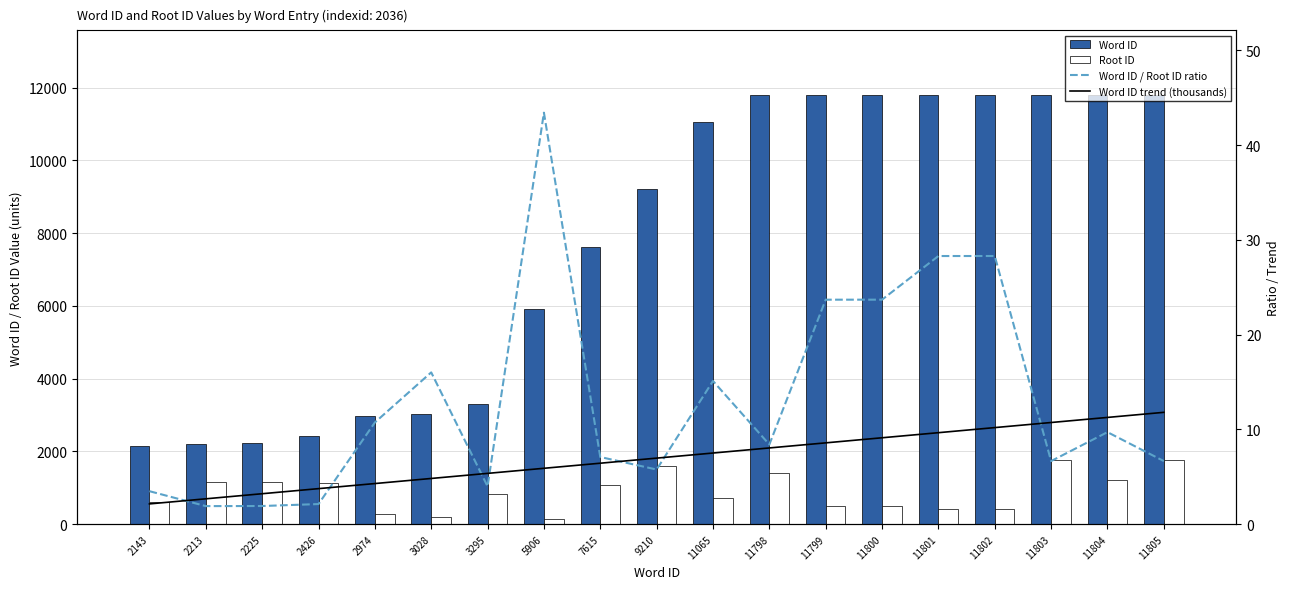

Which series has the widest spread of values?

Word ID